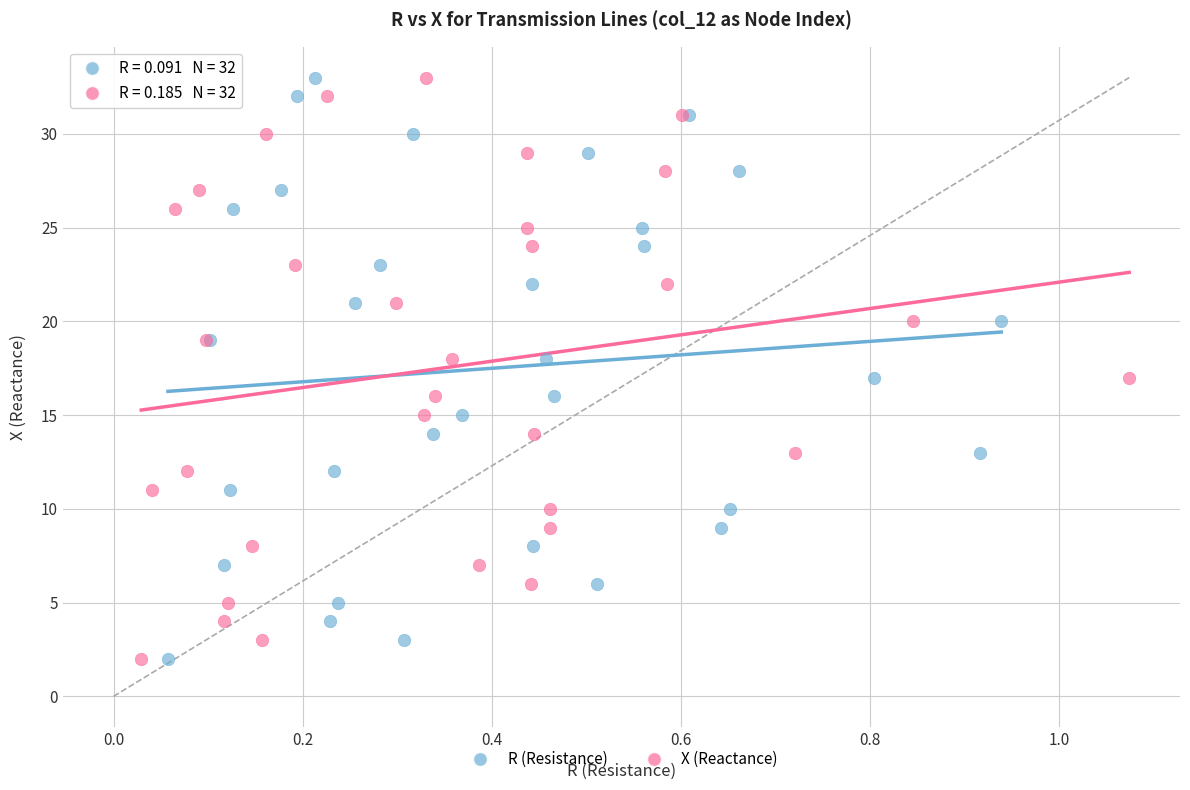

What are all the series names shown in the legend?

R (Resistance), X (Reactance)